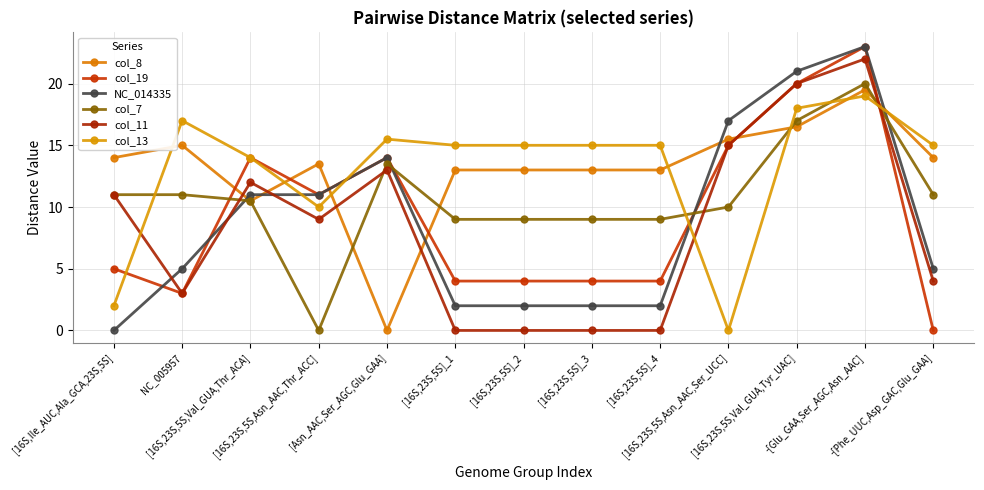

Which series has the largest total across all categories?

col_8